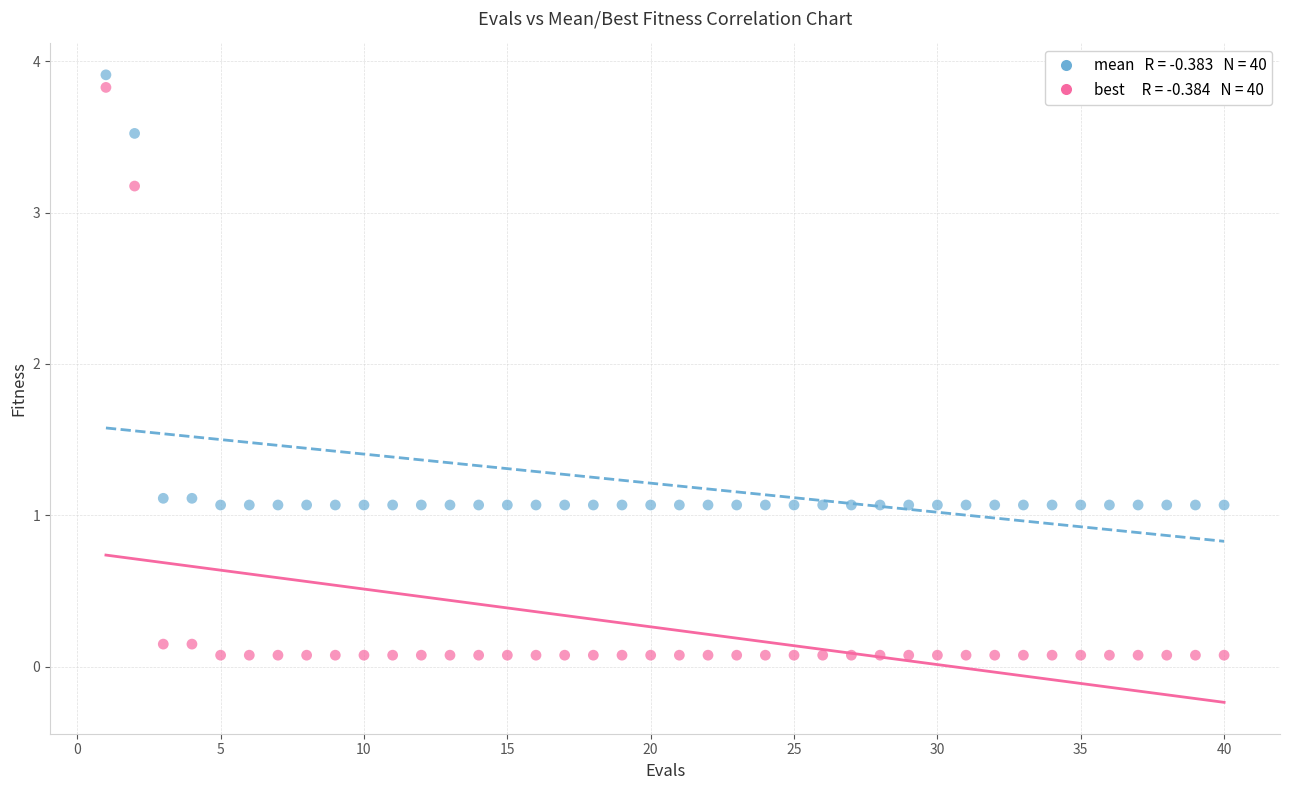

Across all data points, what is the range of Y values (max minus min)?

3.8